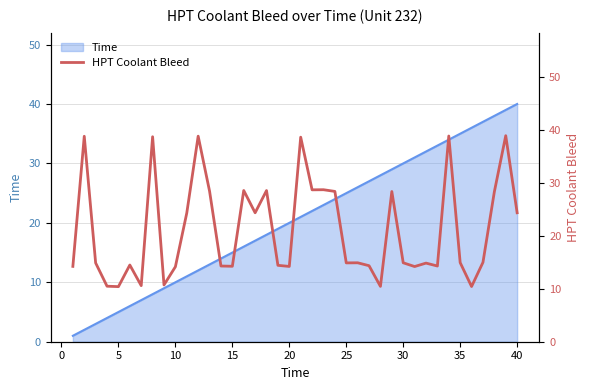

What is the difference between the maximum and minimum values?

28.5